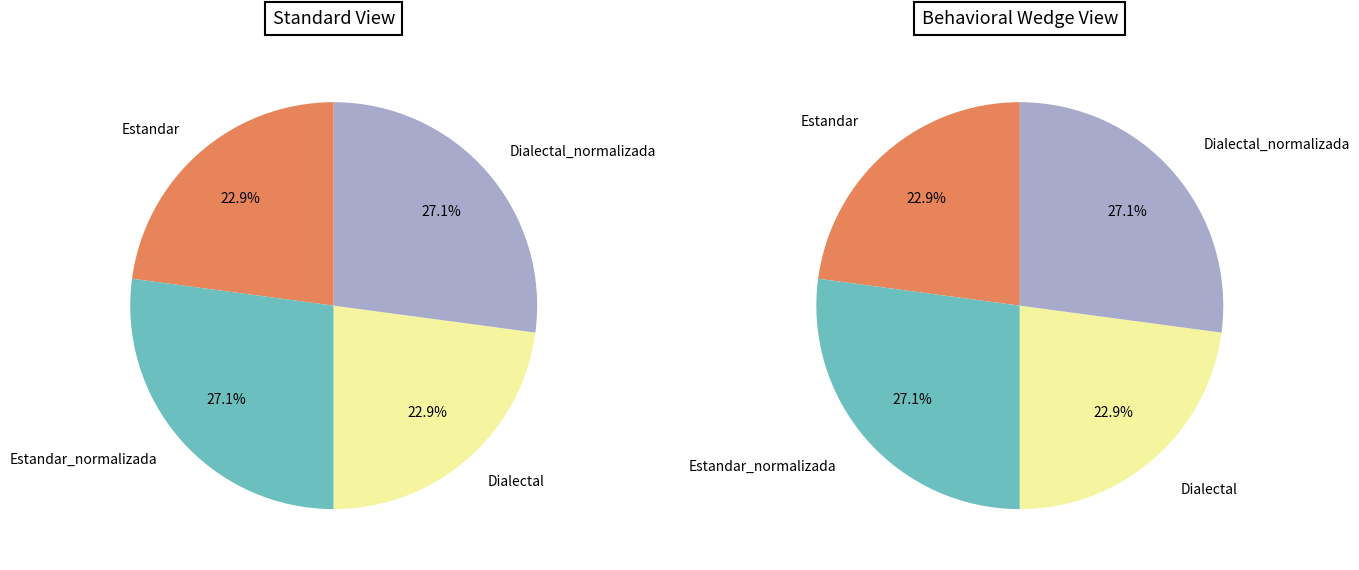

To the nearest percent, what portion does Dialectal represent?

23%